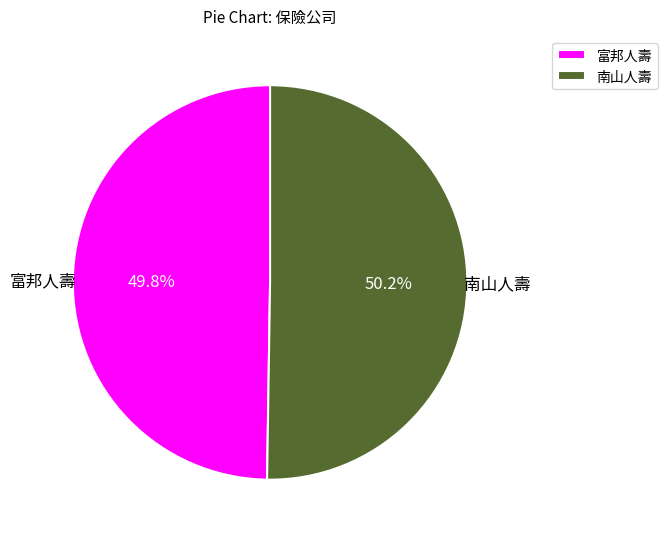

To the nearest percent, what portion does 富邦人壽 represent?

50%